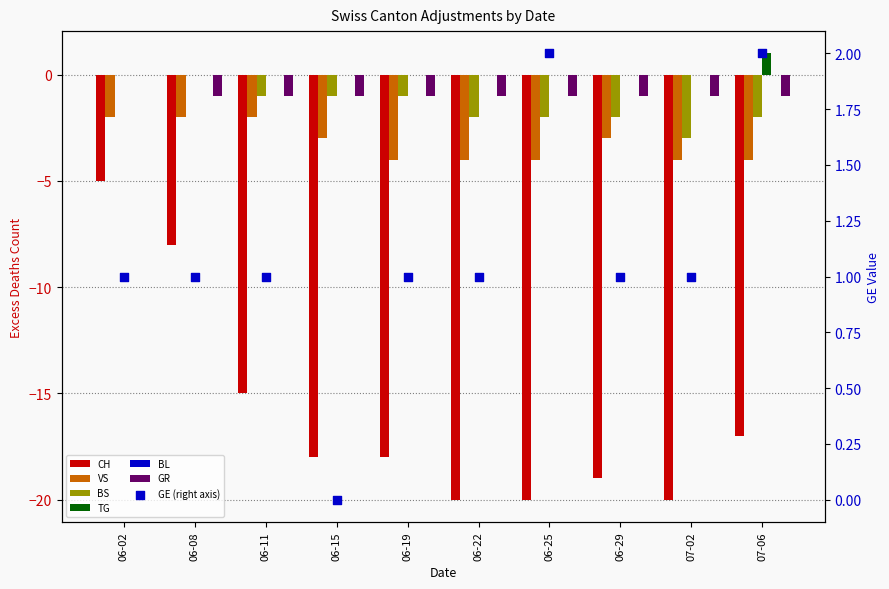

Which series has the widest spread of Y values?

CH